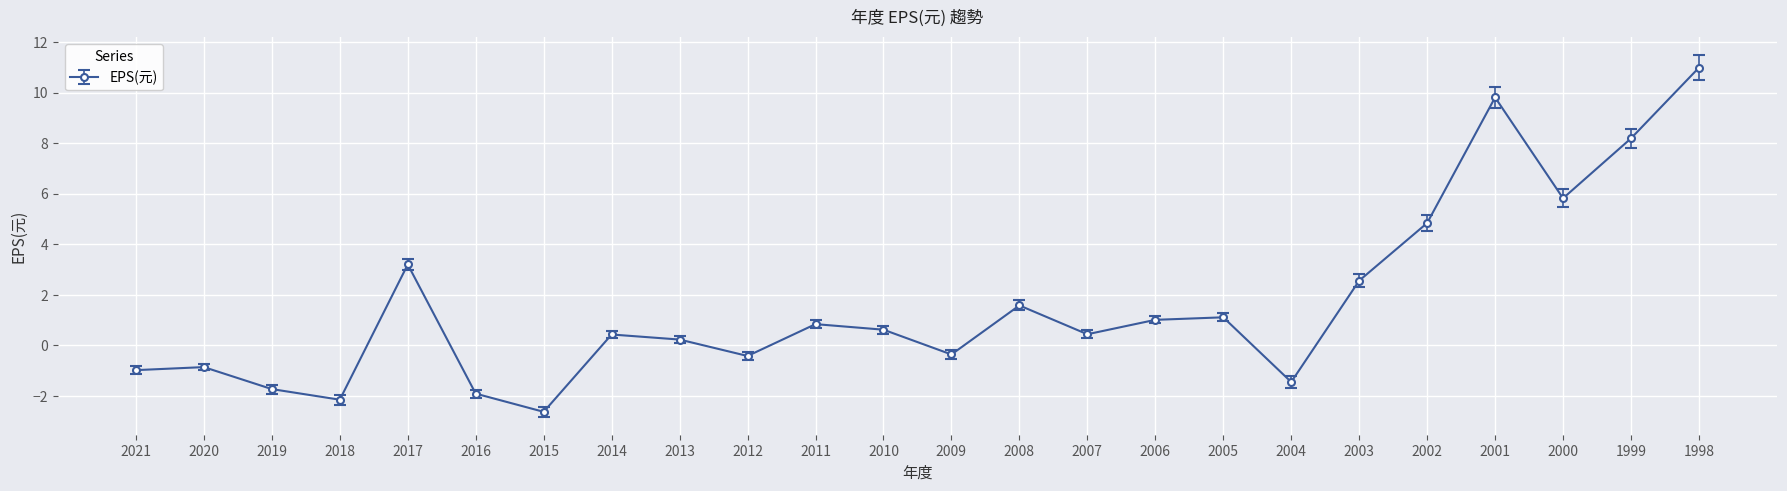

The chart shows a value of 1.0 at 2006. True or false?

True